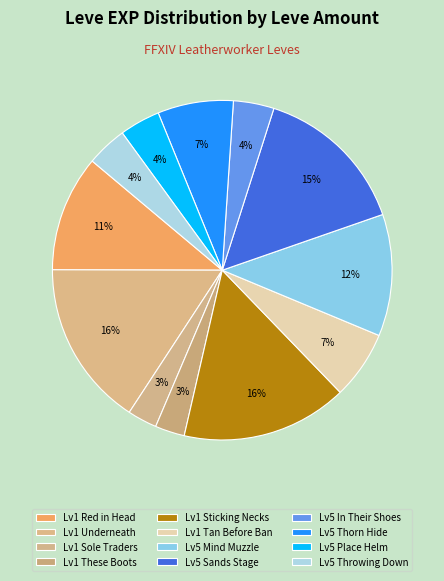

Count the number of slices in the pie.

12